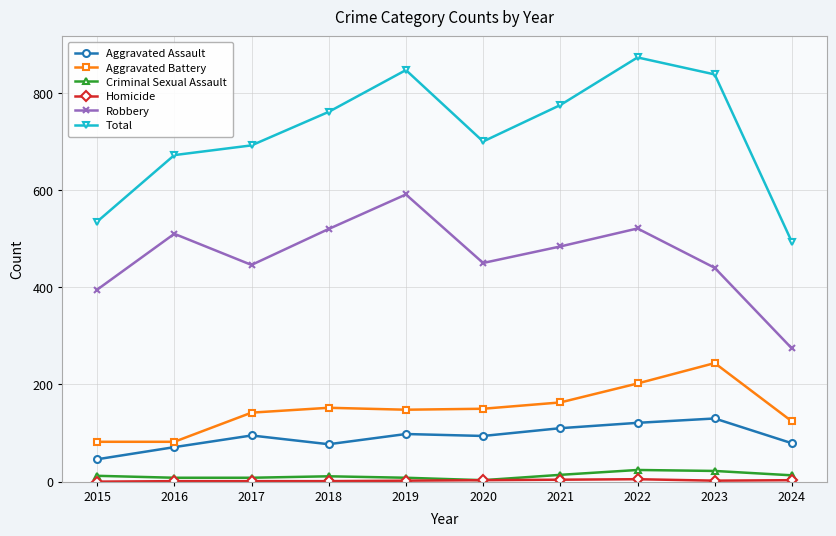

Between 2018 and 2022, which series saw the biggest shift?

Total